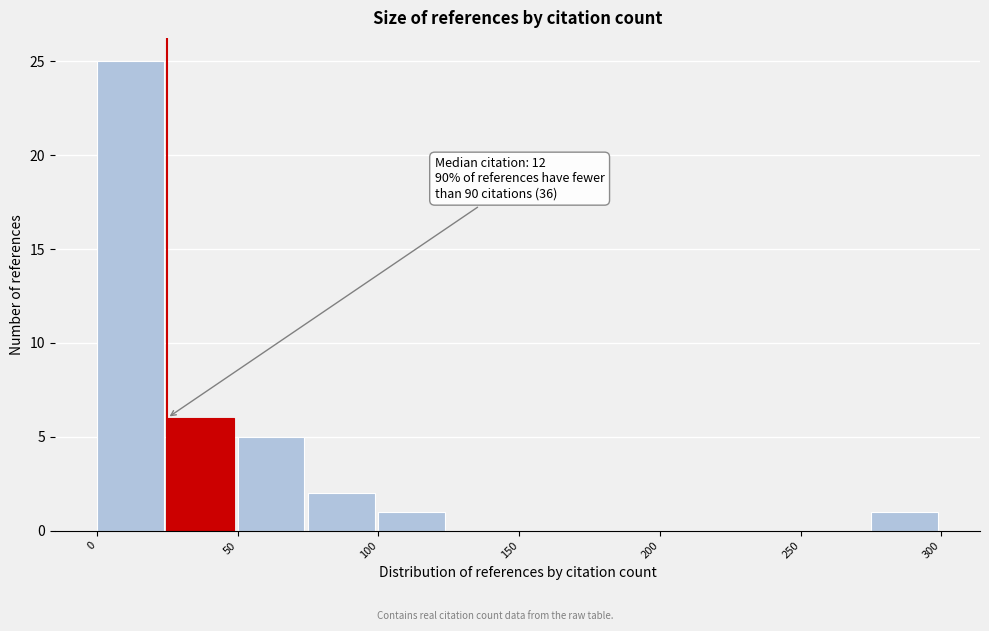

Which range on the x-axis has the tallest bar?

0 to 25